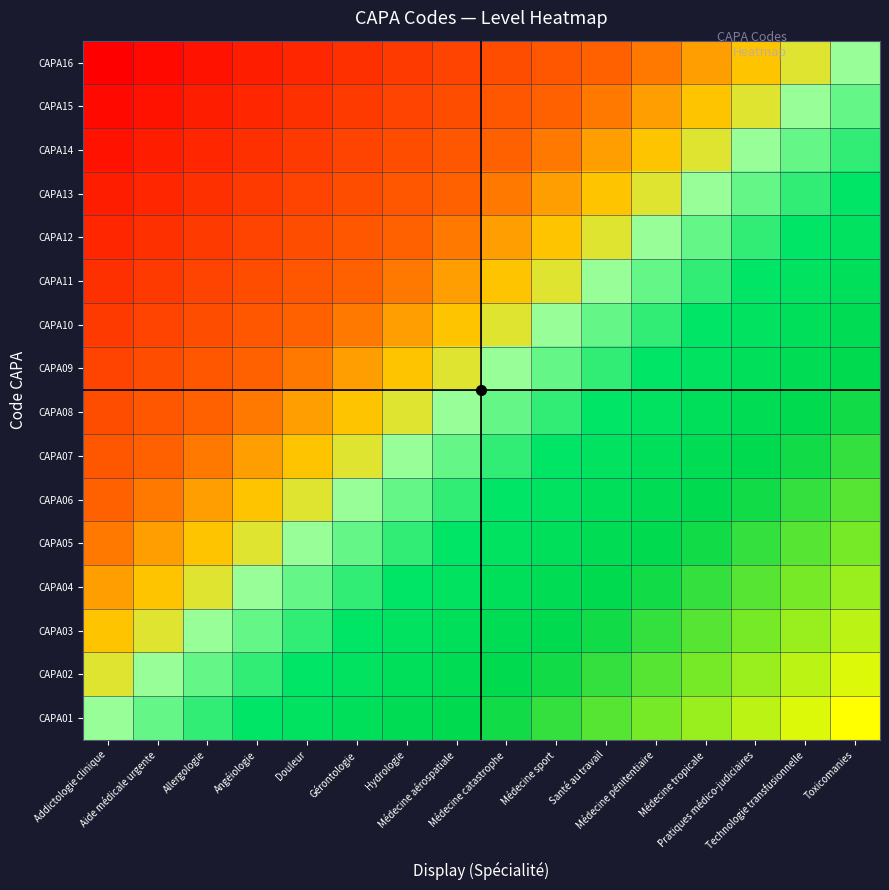

Which has a higher value, Pratiques médico-judiciaires or Toxicomanies?

Toxicomanies